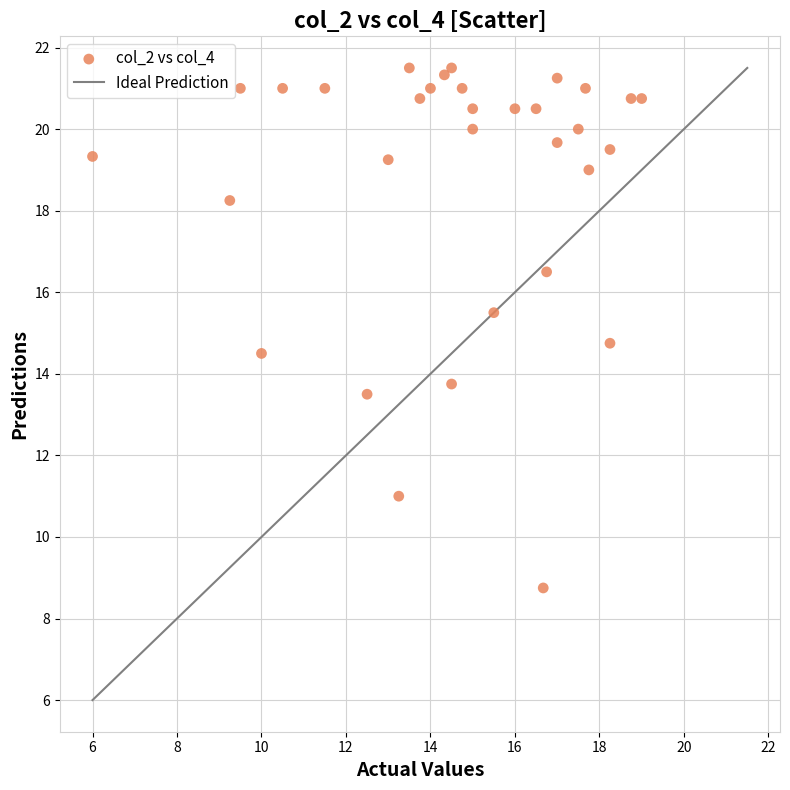

What Y value in the scatter plot is closest to 15?

14.8